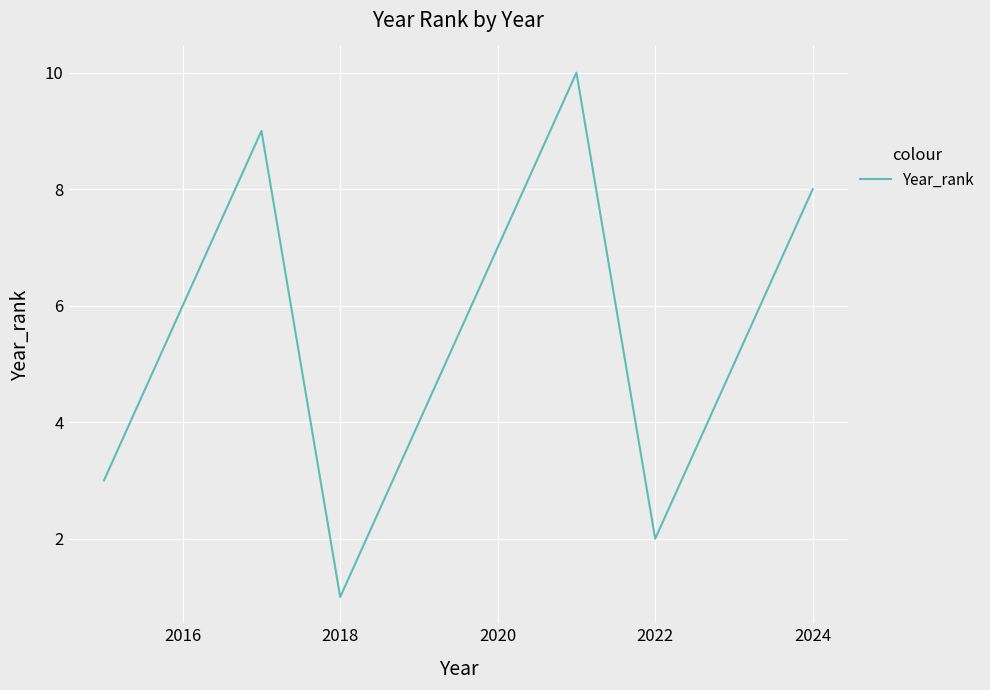

What is the difference between the maximum and minimum values?

9